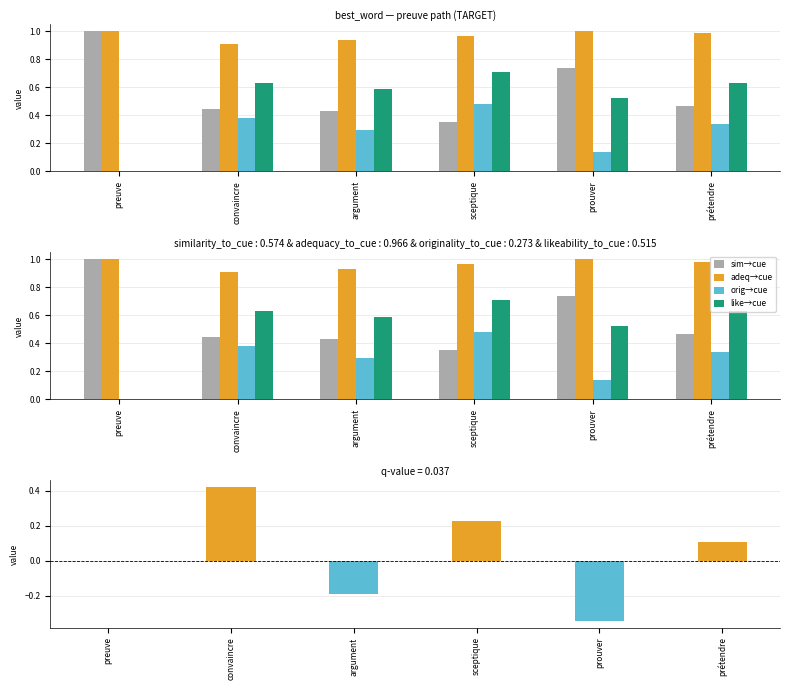

List the series in order of their peak value, lowest first.

orig→cue, like→cue, sim→cue, adeq→cue